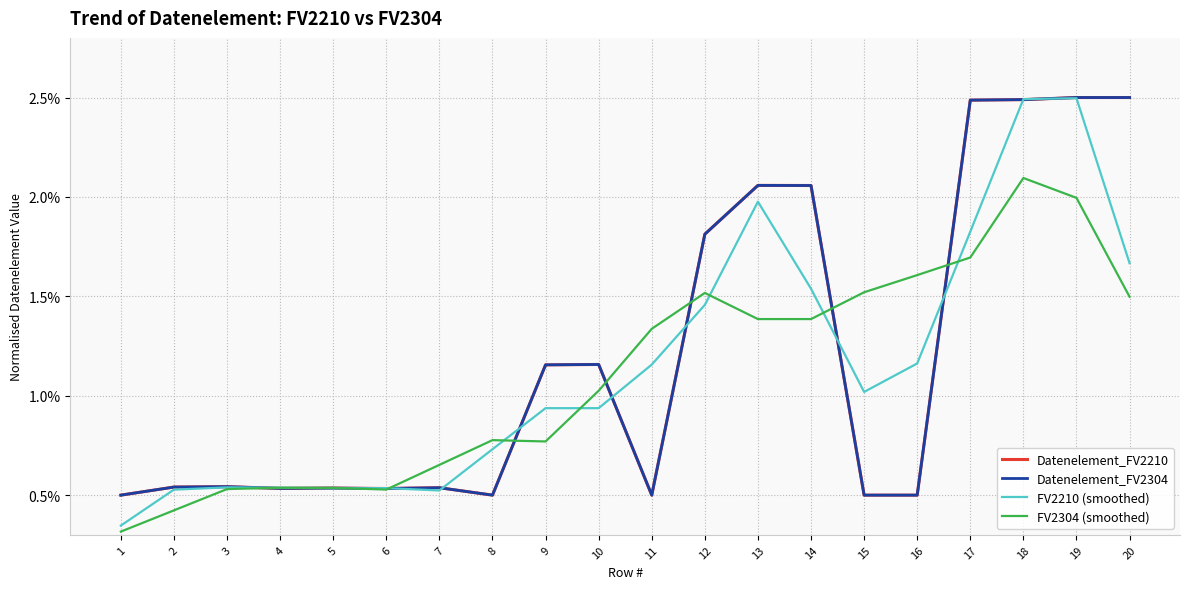

Does the chart display data point markers on the line(s)?

No